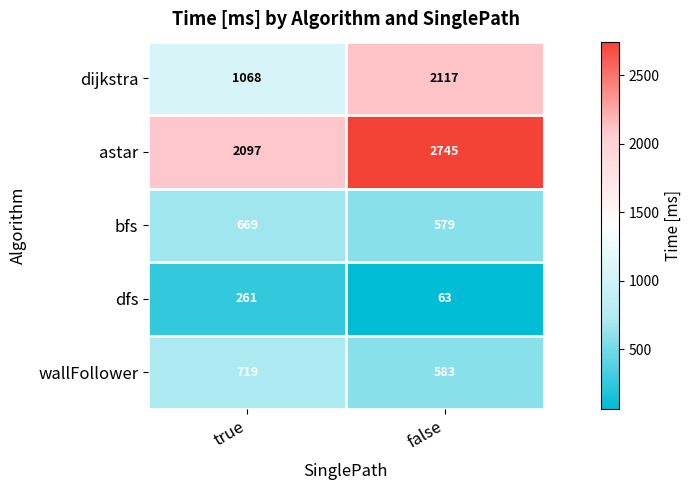

Rank the series by their maximum value, from highest to lowest.

astar, dijkstra, wallFollower, bfs, dfs